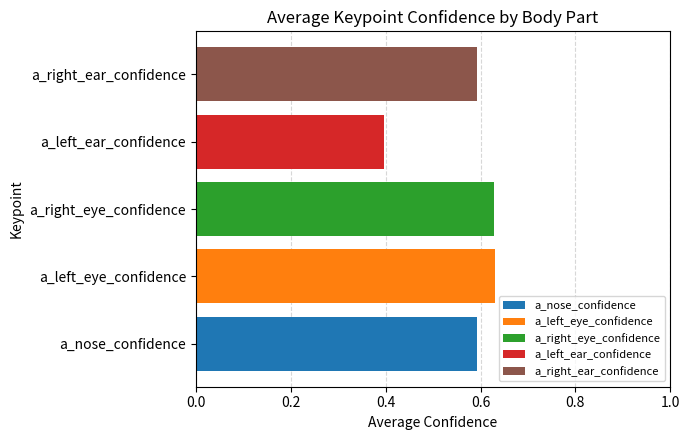

The a_right_ear_confidence series shows 0.6 at a_right_eye_confidence. True or false?

True